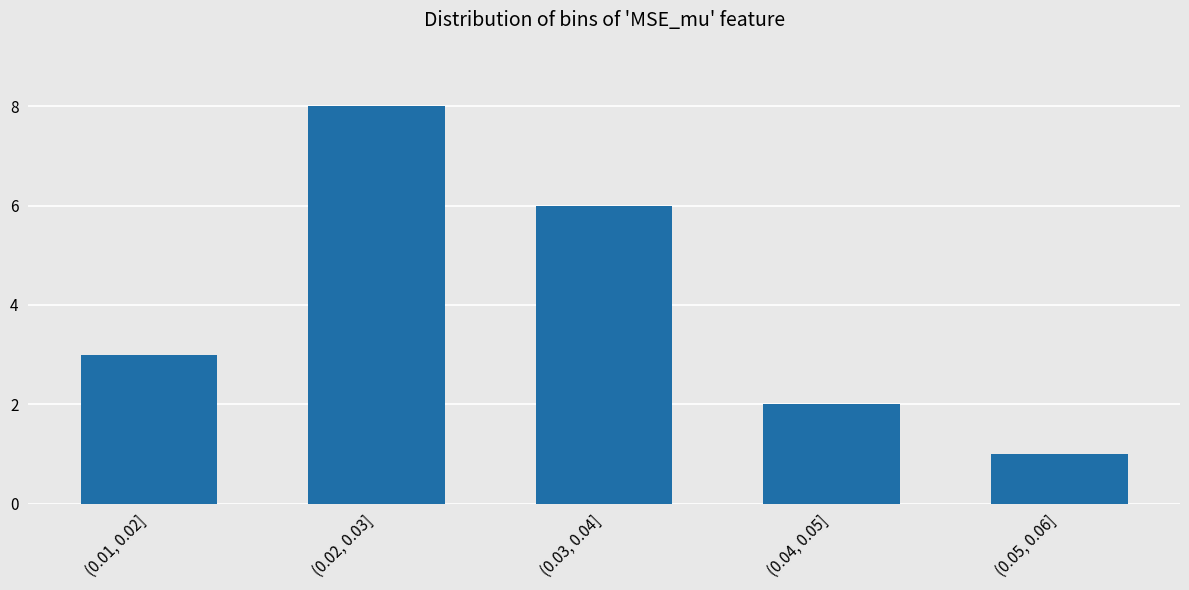

Reading left to right, list all the values displayed in this chart.

3	8	6	2	1